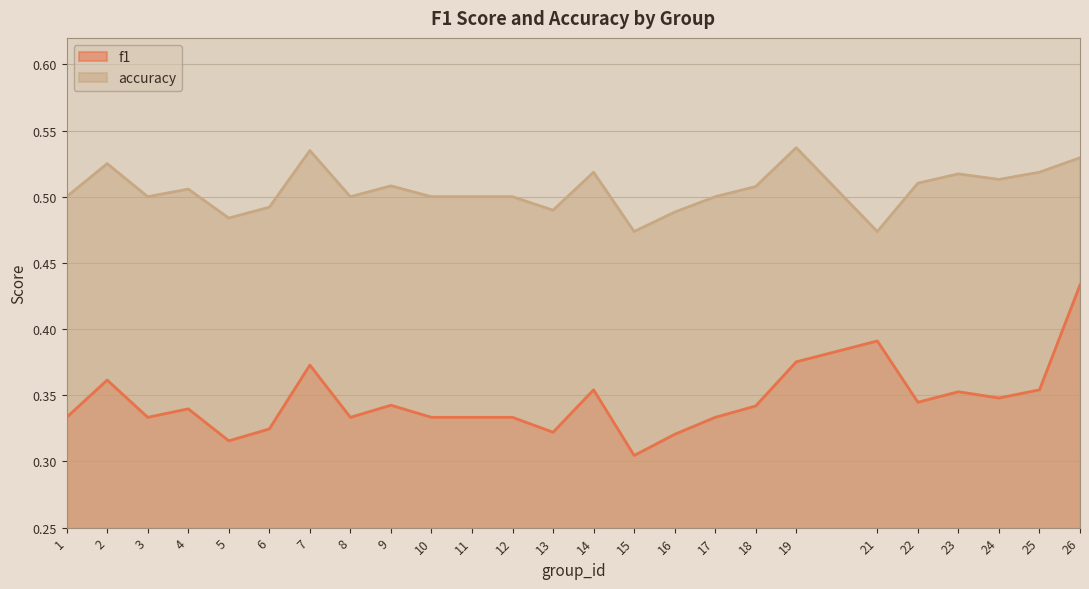

At 26, list the series in order from largest to smallest.

accuracy, f1